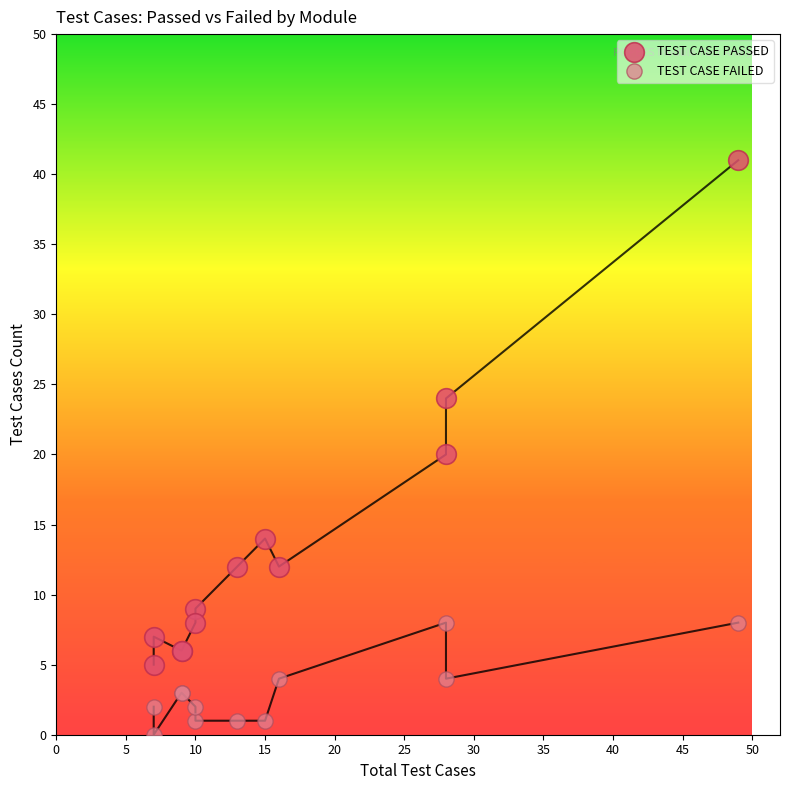

Which series has the widest spread of Y values?

TEST CASE PASSED